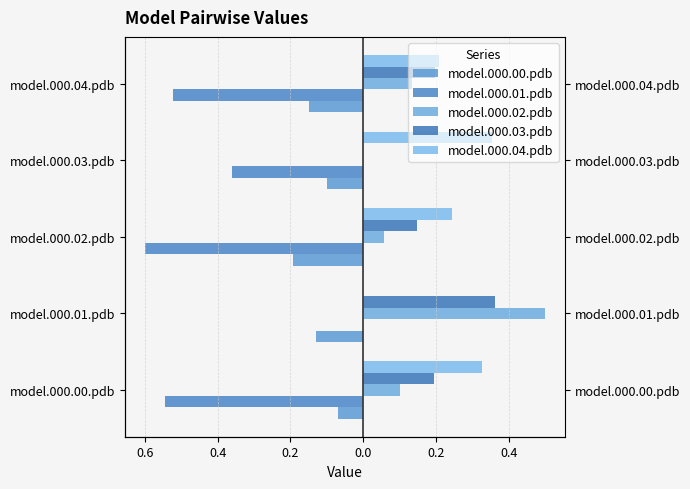

What are all the series names shown in the legend?

model.000.00.pdb, model.000.01.pdb, model.000.02.pdb, model.000.03.pdb, model.000.04.pdb